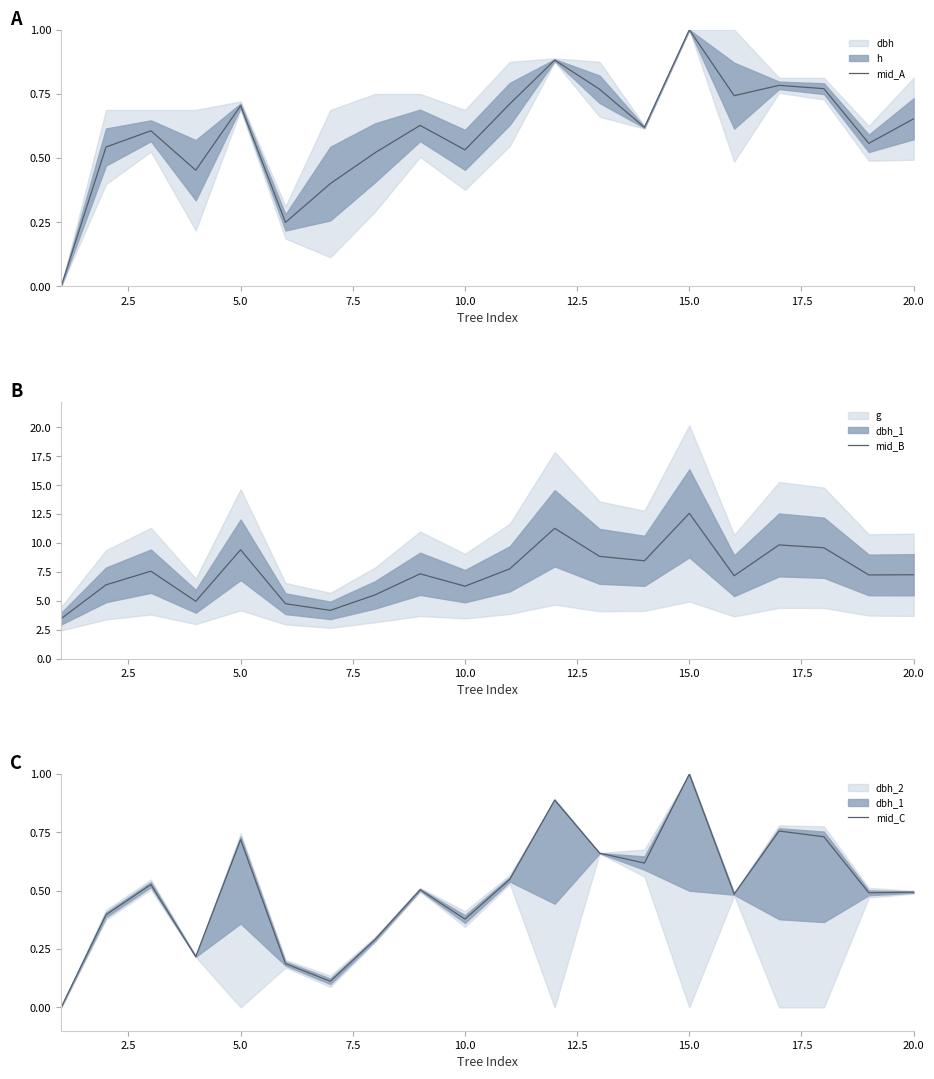

Does the chart display data point markers on the line(s)?

No